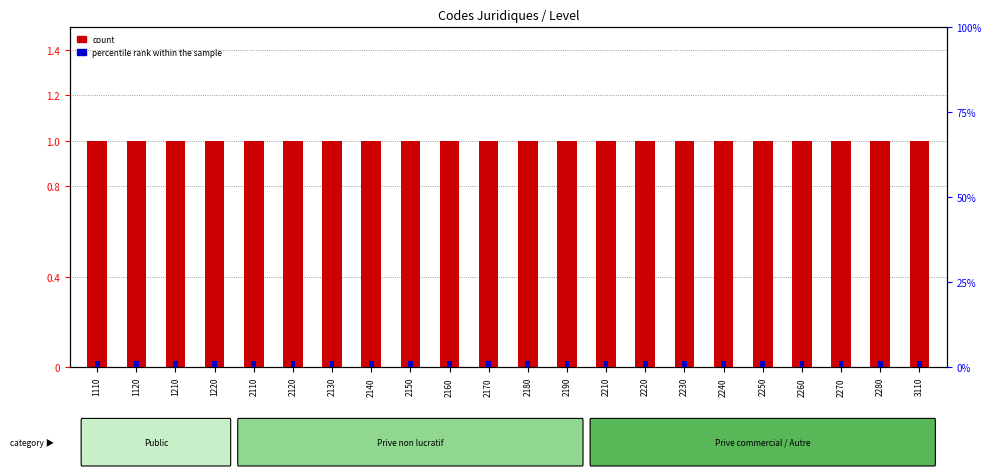

How many bars are there in each group?

2